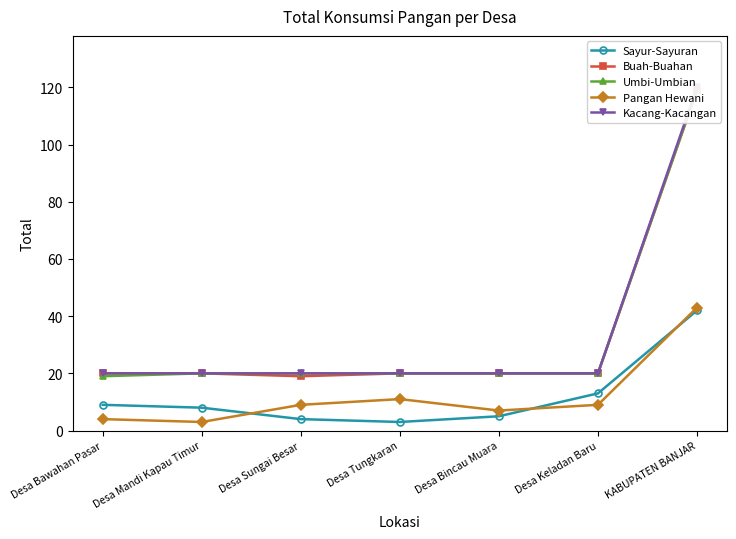

Which label corresponds to the largest value in the chart?

KABUPATEN BANJAR